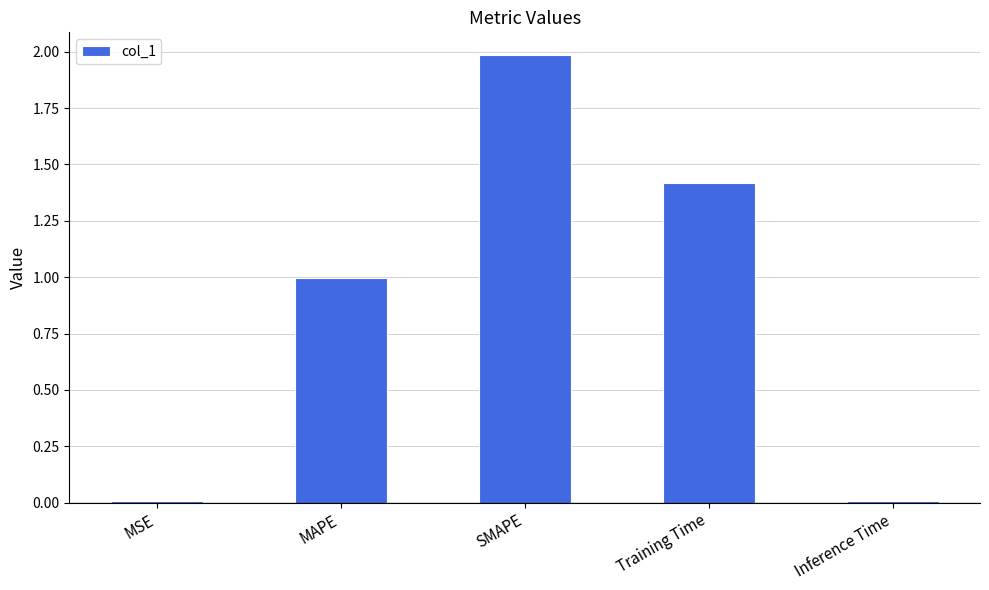

What position from the right is MSE?

5